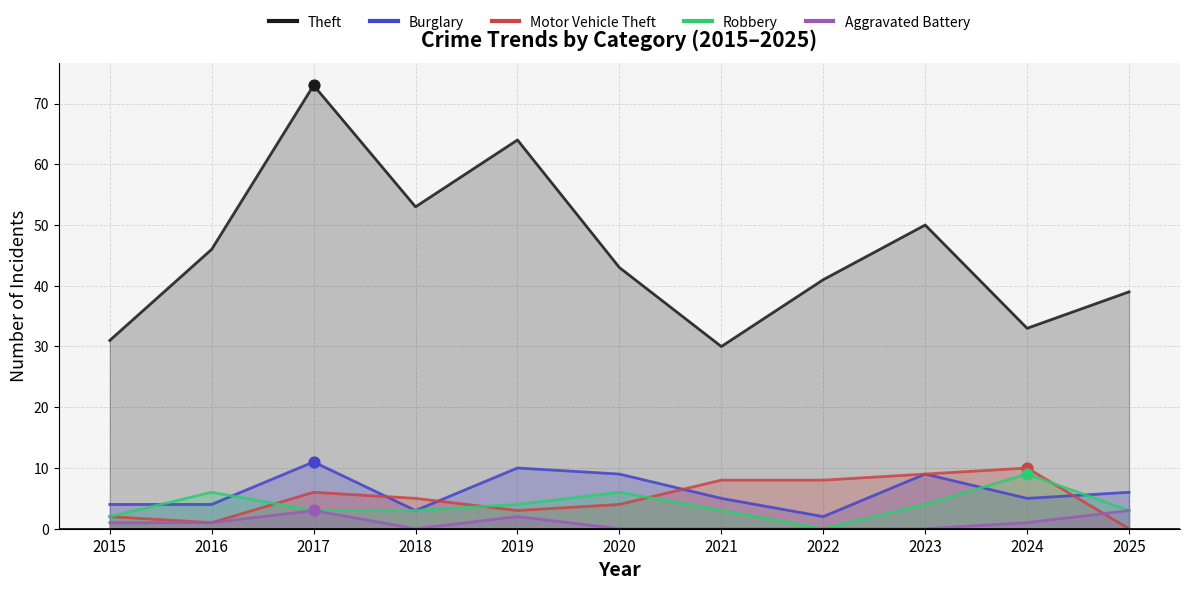

At how many categories does at least one series exceed 6?

11